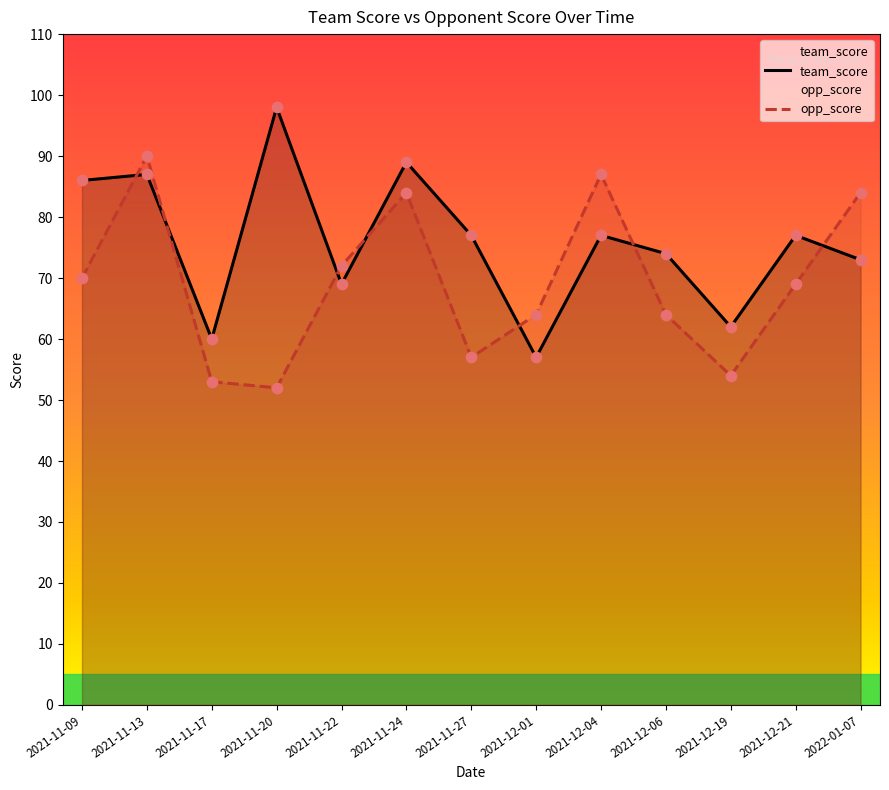

Which series has the largest total across all categories?

team_score